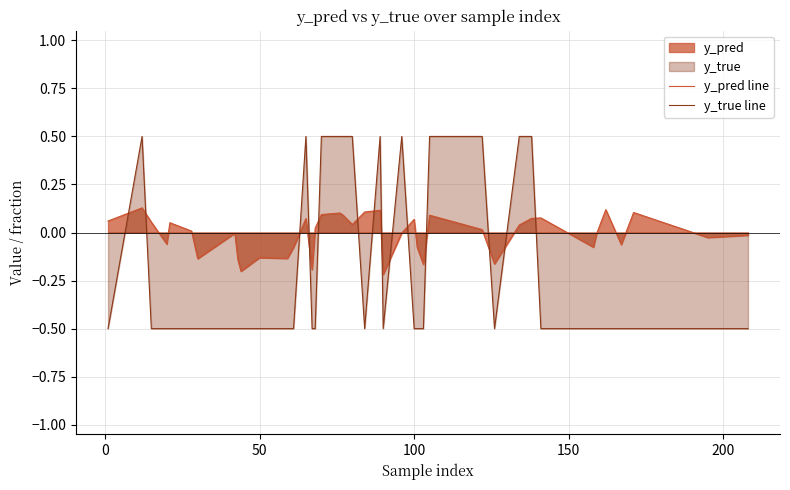

What is the maximum value shown in the chart?

0.5